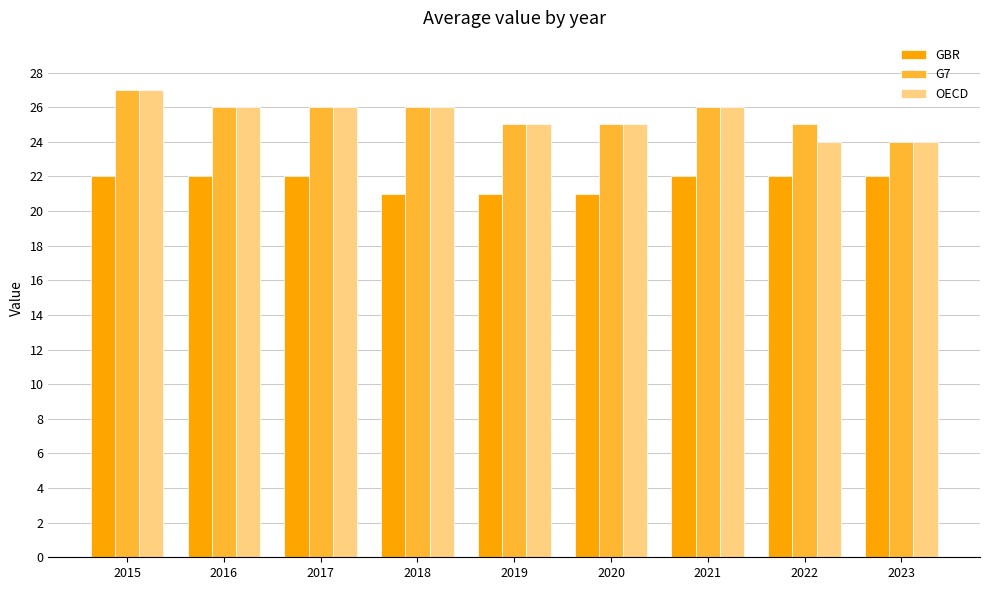

Reading right to left, transcribe all the data shown in this chart.

GBR: 22	22	22	21	21	21	22	22	22
G7: 24	25	26	25	25	26	26	26	27
OECD: 24	24	26	25	25	26	26	26	27